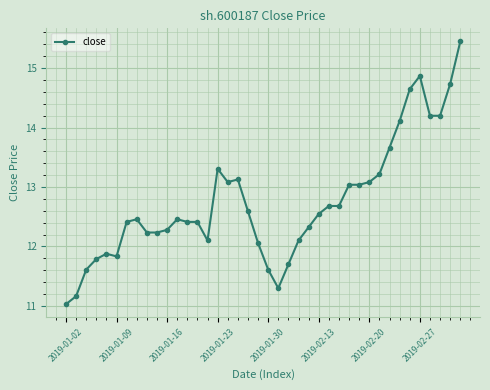

What is the value of the 22nd point from the left?

11.3